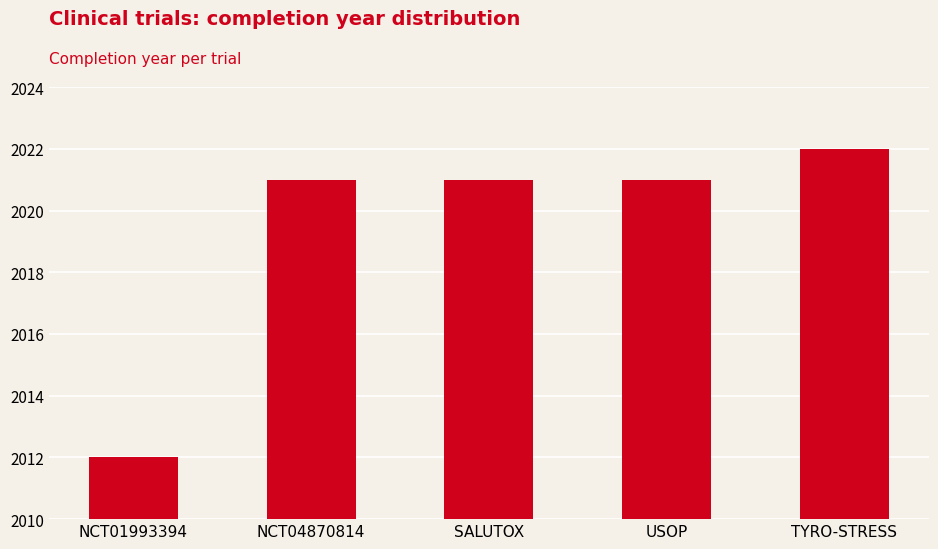

The value at TYRO-STRESS is 912. True or false?

False